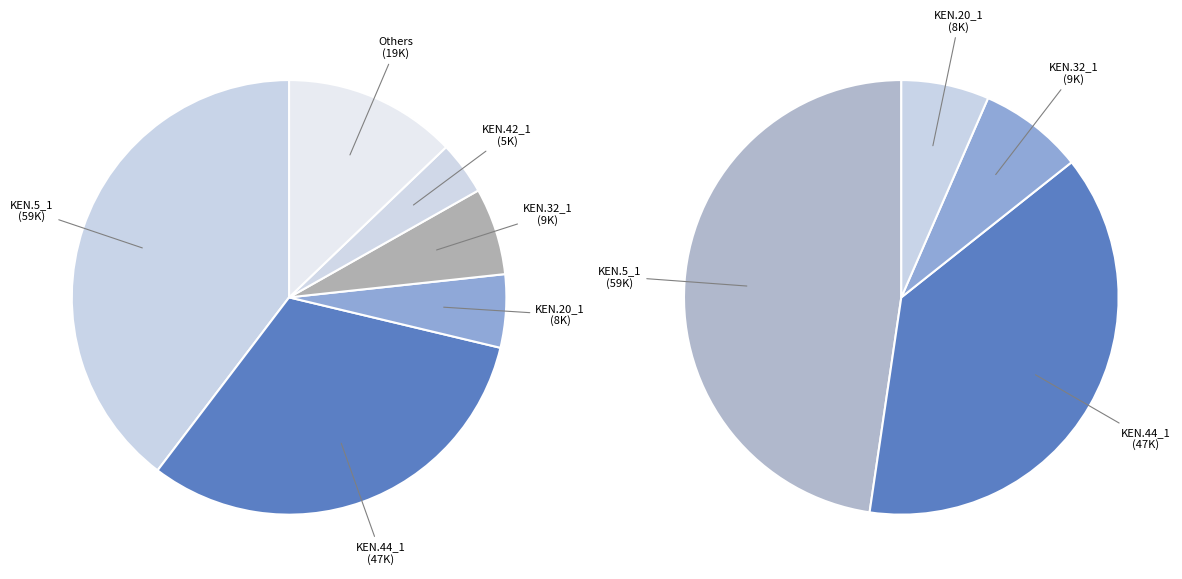

What portion of the pie excludes KEN.20_1?

93.3%